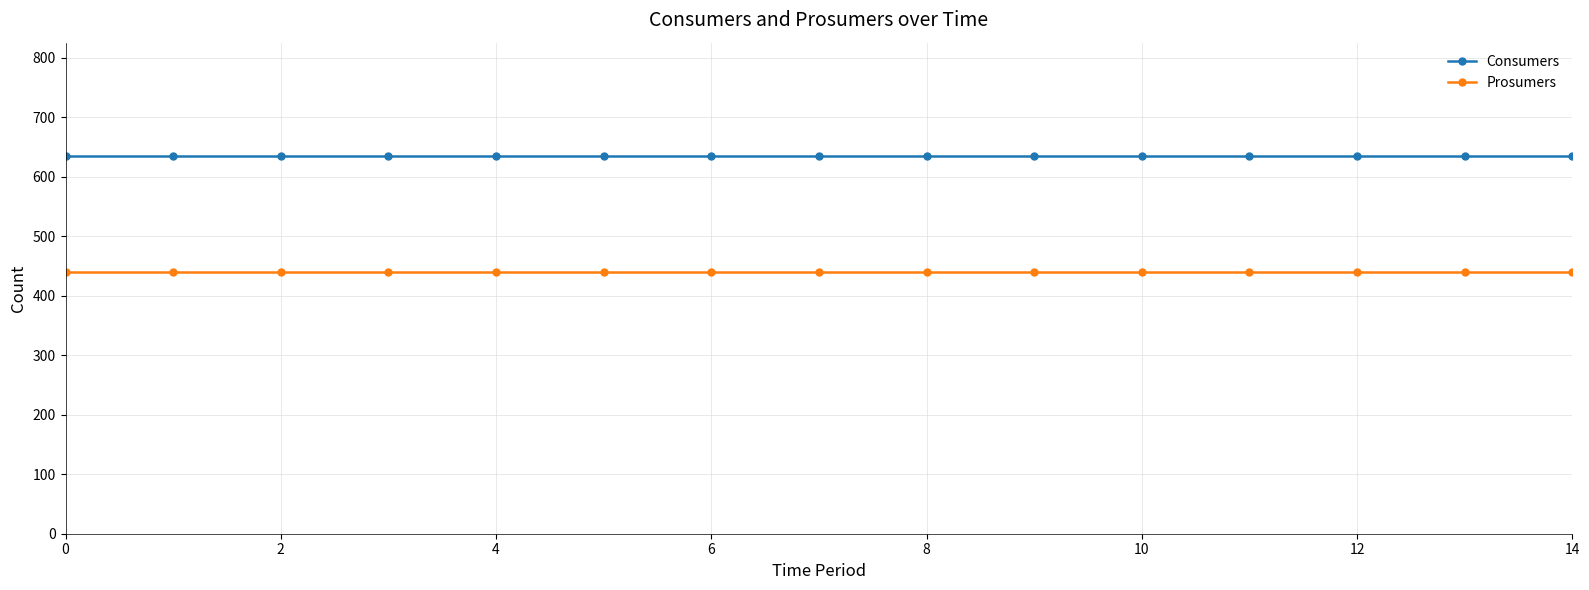

List the series in order of their peak value, highest first.

Consumers, Prosumers